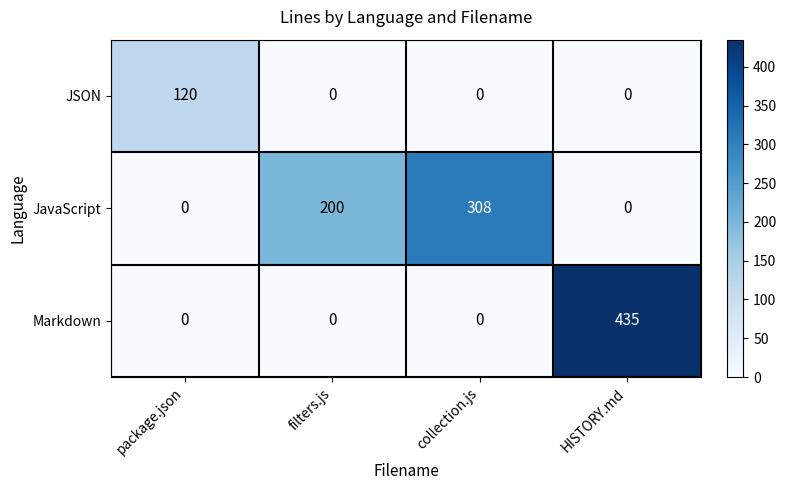

What is the difference between the maximum and minimum values in the JavaScript series?

308